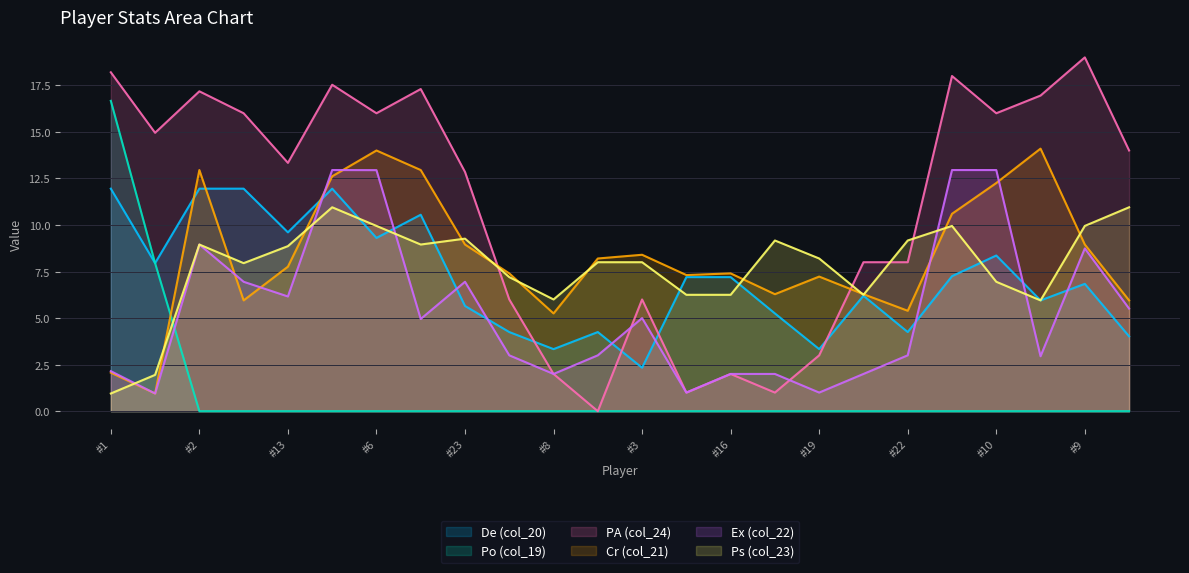

Which series has the largest total across all categories?

PA (col_24)